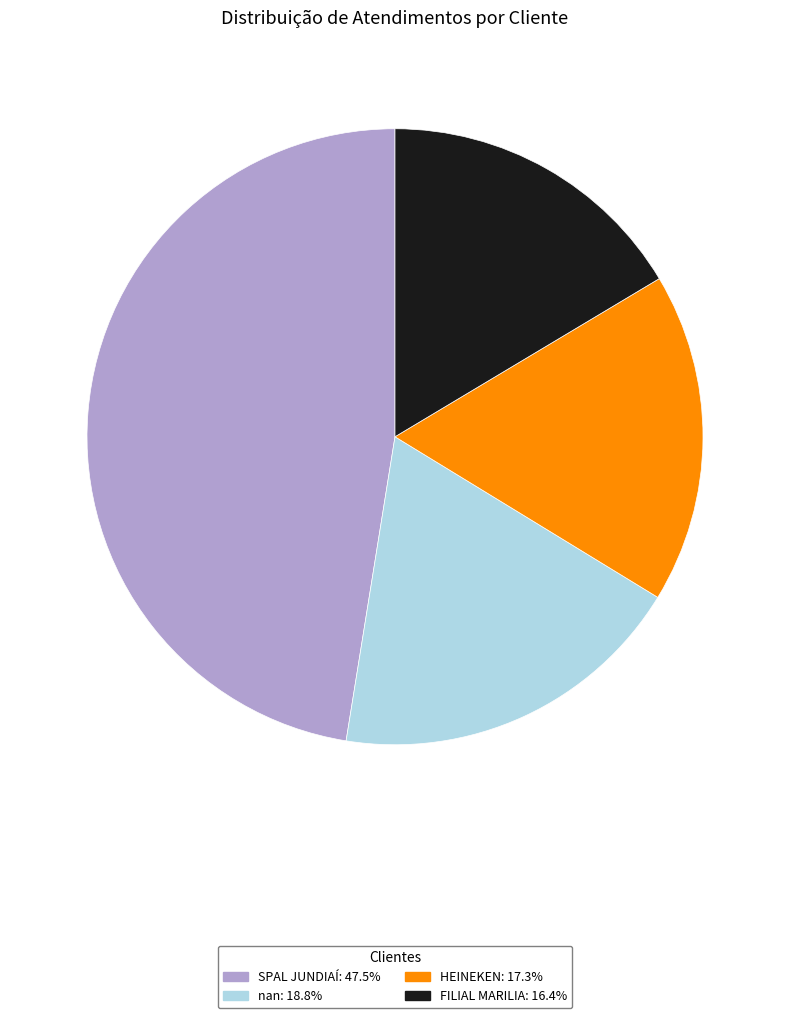

How many segments does this pie chart have?

4